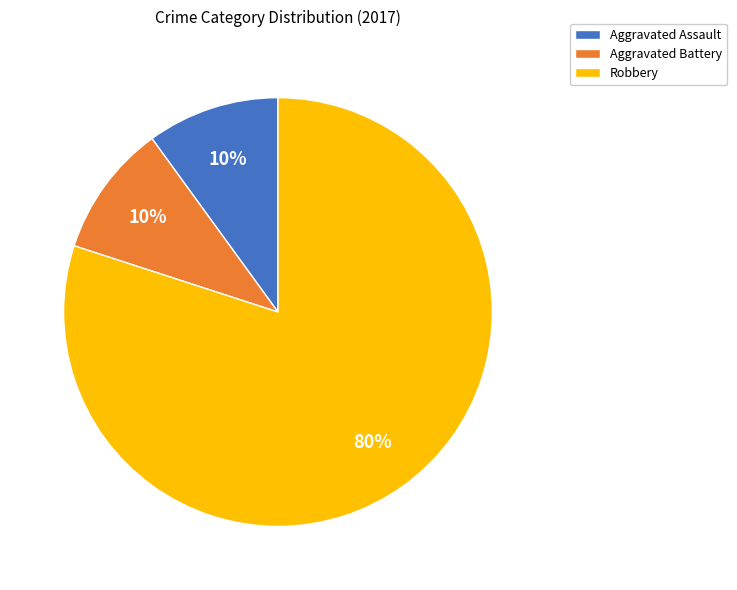

Which slice is the largest?

Robbery